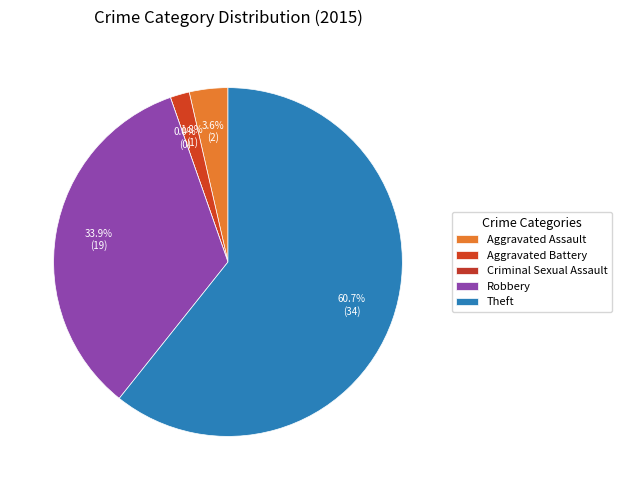

Is there a majority slice in this chart?

Yes